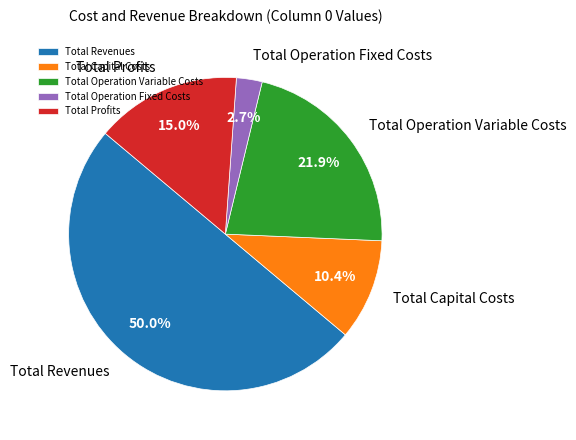

To the nearest percent, what portion does Total Operation Variable Costs represent?

22%